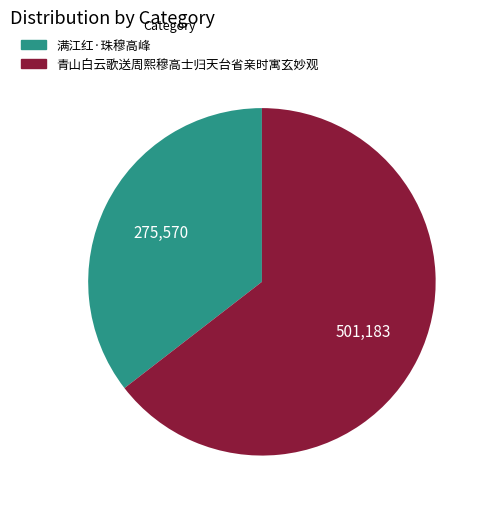

How many slices are in this pie chart?

2